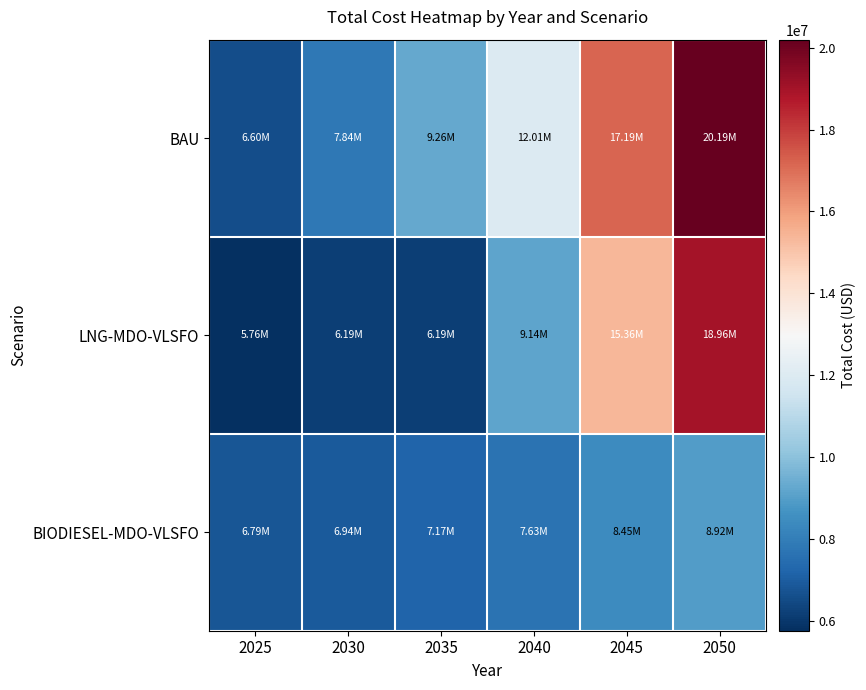

Count the number of data series in this chart.

3